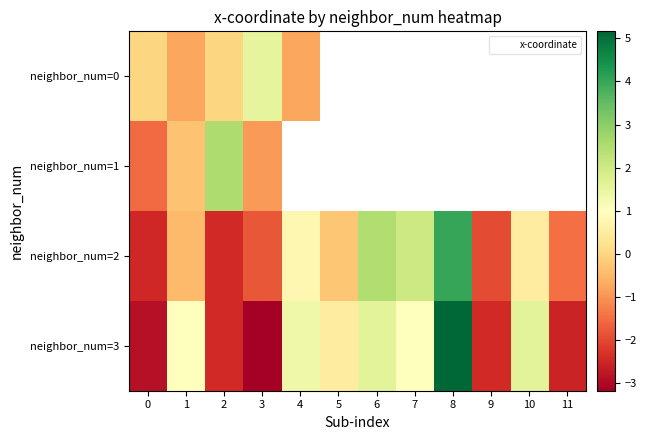

What is the greatest value displayed?

5.2